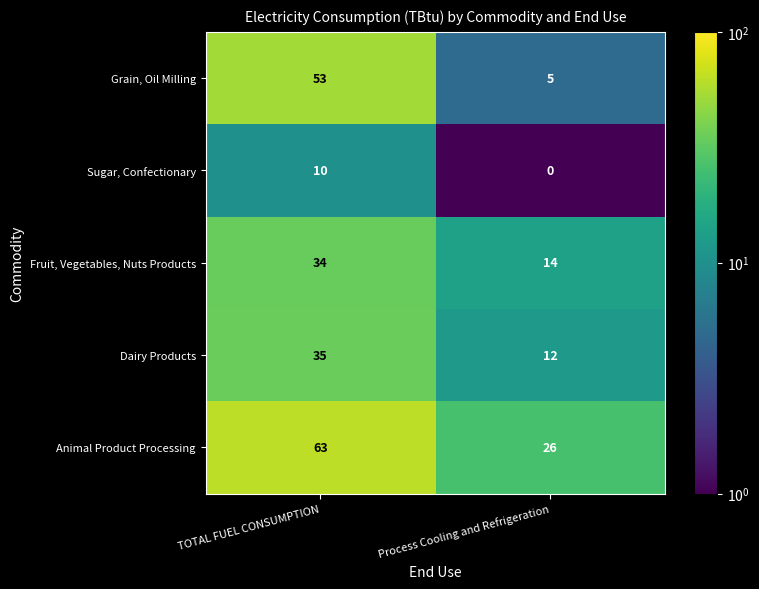

At which category is the sum across all series the highest?

TOTAL FUEL CONSUMPTION